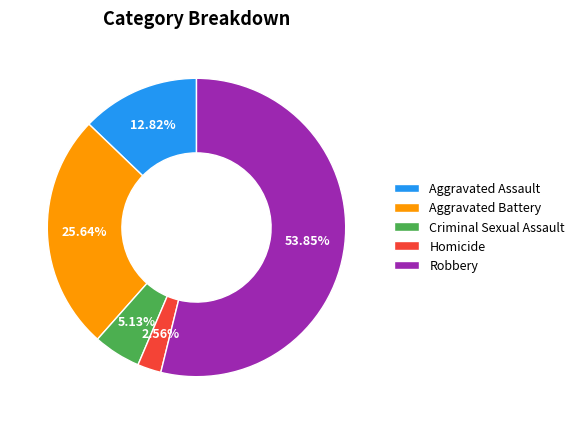

Approximately how many times larger is the value at Criminal Sexual Assault compared to Homicide?

2.0